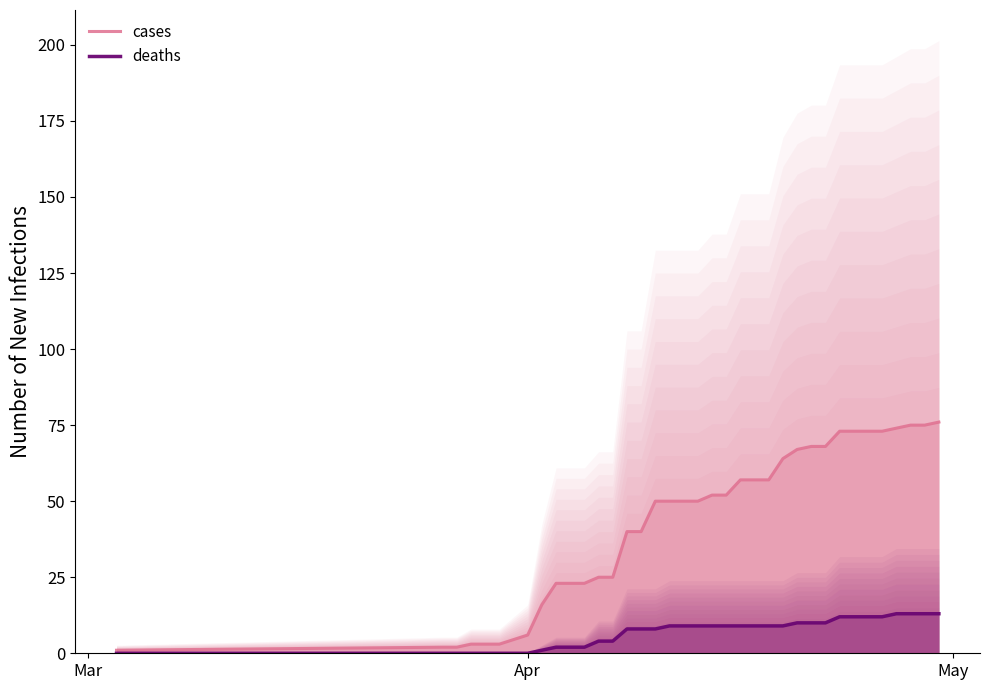

What is the highest value of the deaths series?

13